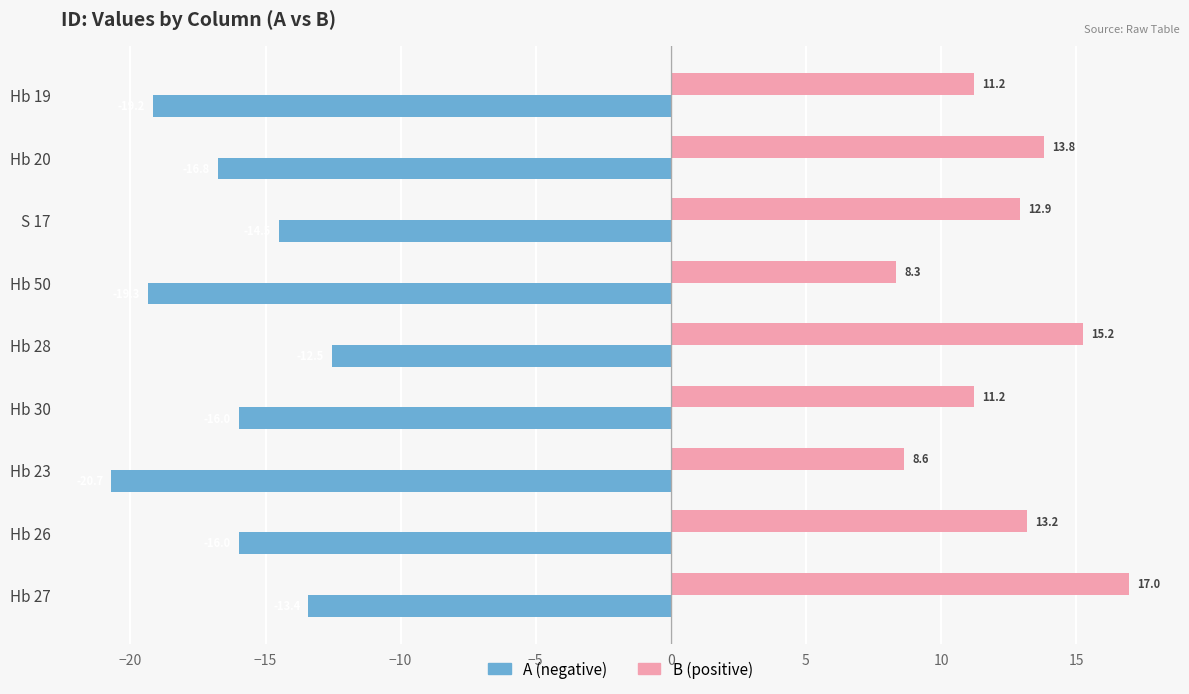

What is the total value across all series at Hb 50?

-11.0